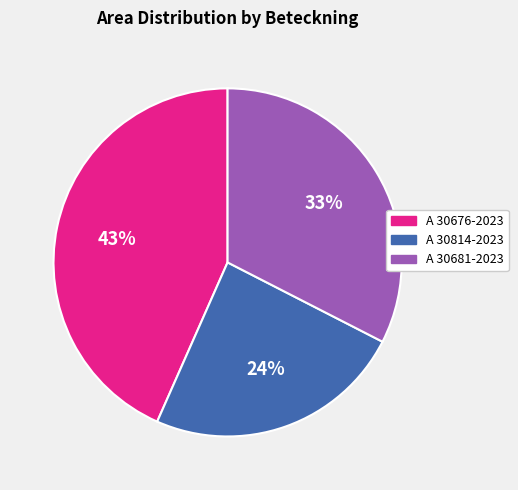

Which category has the smallest portion of the pie?

A 30814-2023